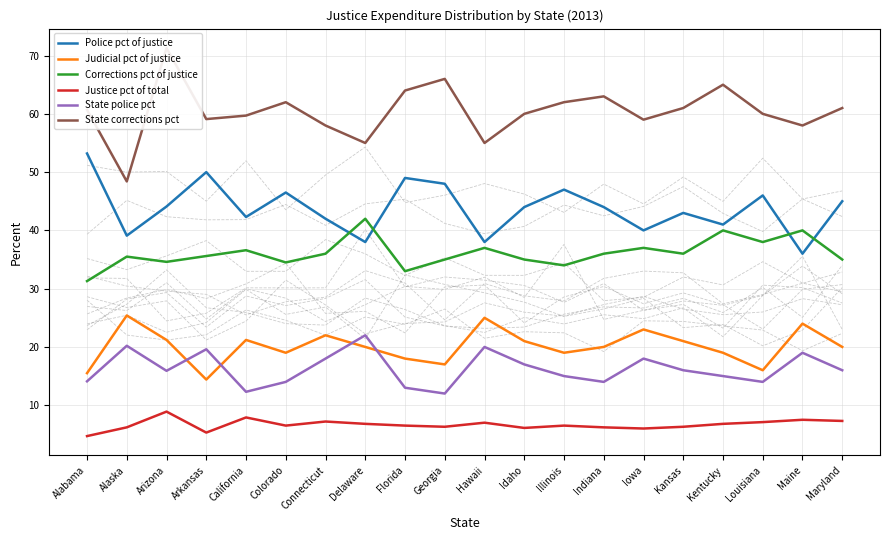

Reading right to left, extract all data points from this chart.

Police pct of justice: 45.0	36.0	46.0	41.0	43.0	40.0	44.0	47.0	44.0	38.0	48.0	49.0	38.0	42.0	46.5	42.3	50.0	44.1	39.1	53.2
Judicial pct of justice: 20.0	24.0	16.0	19.0	21.0	23.0	20.0	19.0	21.0	25.0	17.0	18.0	20.0	22.0	19.0	21.2	14.4	21.2	25.4	15.5
Corrections pct of justice: 35.0	40.0	38.0	40.0	36.0	37.0	36.0	34.0	35.0	37.0	35.0	33.0	42.0	36.0	34.5	36.6	35.6	34.6	35.5	31.3
Justice pct of total: 7.3	7.5	7.1	6.8	6.3	6.0	6.2	6.5	6.1	7.0	6.3	6.5	6.8	7.2	6.5	7.9	5.3	8.9	6.2	4.7
State police pct: 16.0	19.0	14.0	15.0	16.0	18.0	14.0	15.0	17.0	20.0	12.0	13.0	22.0	18.0	14.0	12.3	19.6	15.9	20.2	14.1
State corrections pct: 61.0	58.0	60.0	65.0	61.0	59.0	63.0	62.0	60.0	55.0	66.0	64.0	55.0	58.0	62.0	59.7	59.1	71.3	48.4	60.7